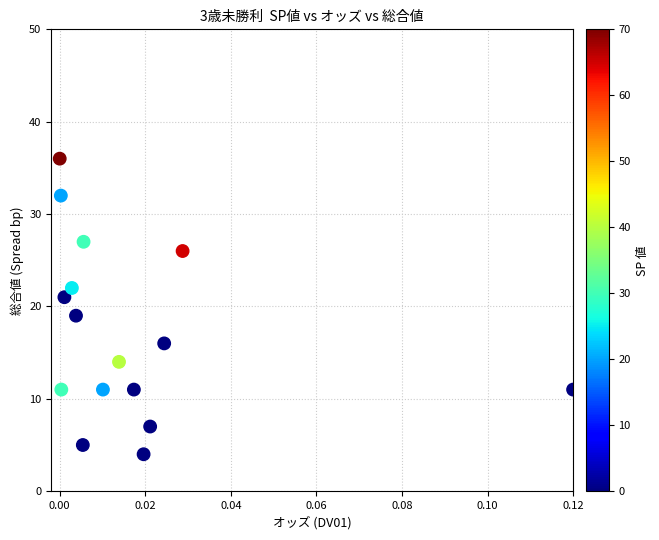

What is the range of Y values (max minus min)?

32